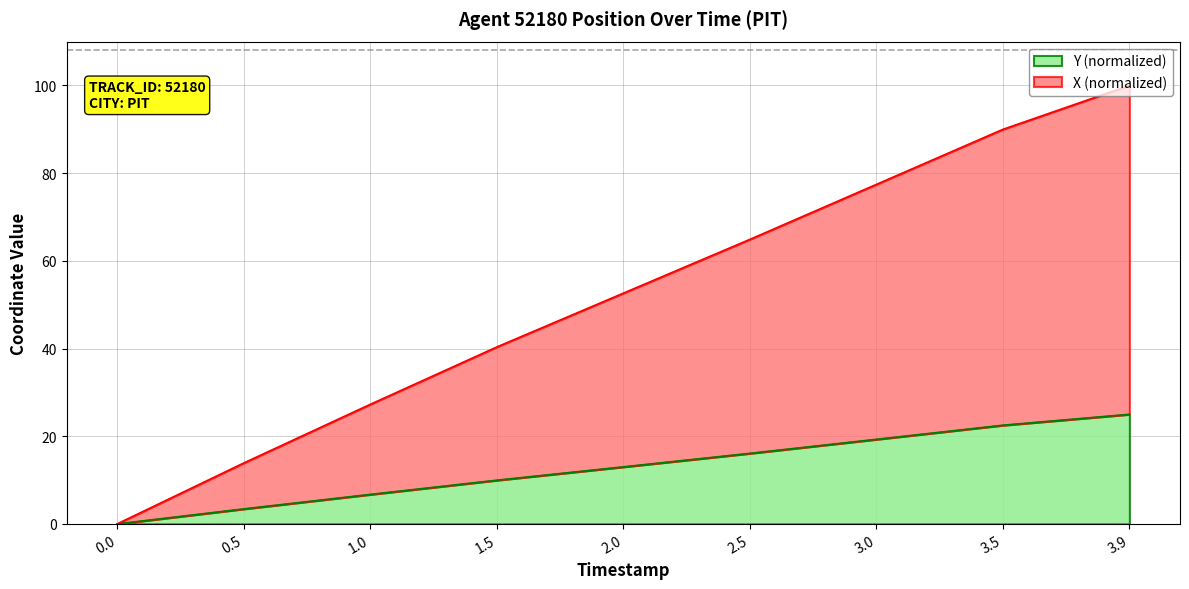

How many data points in X are less than 52?

4